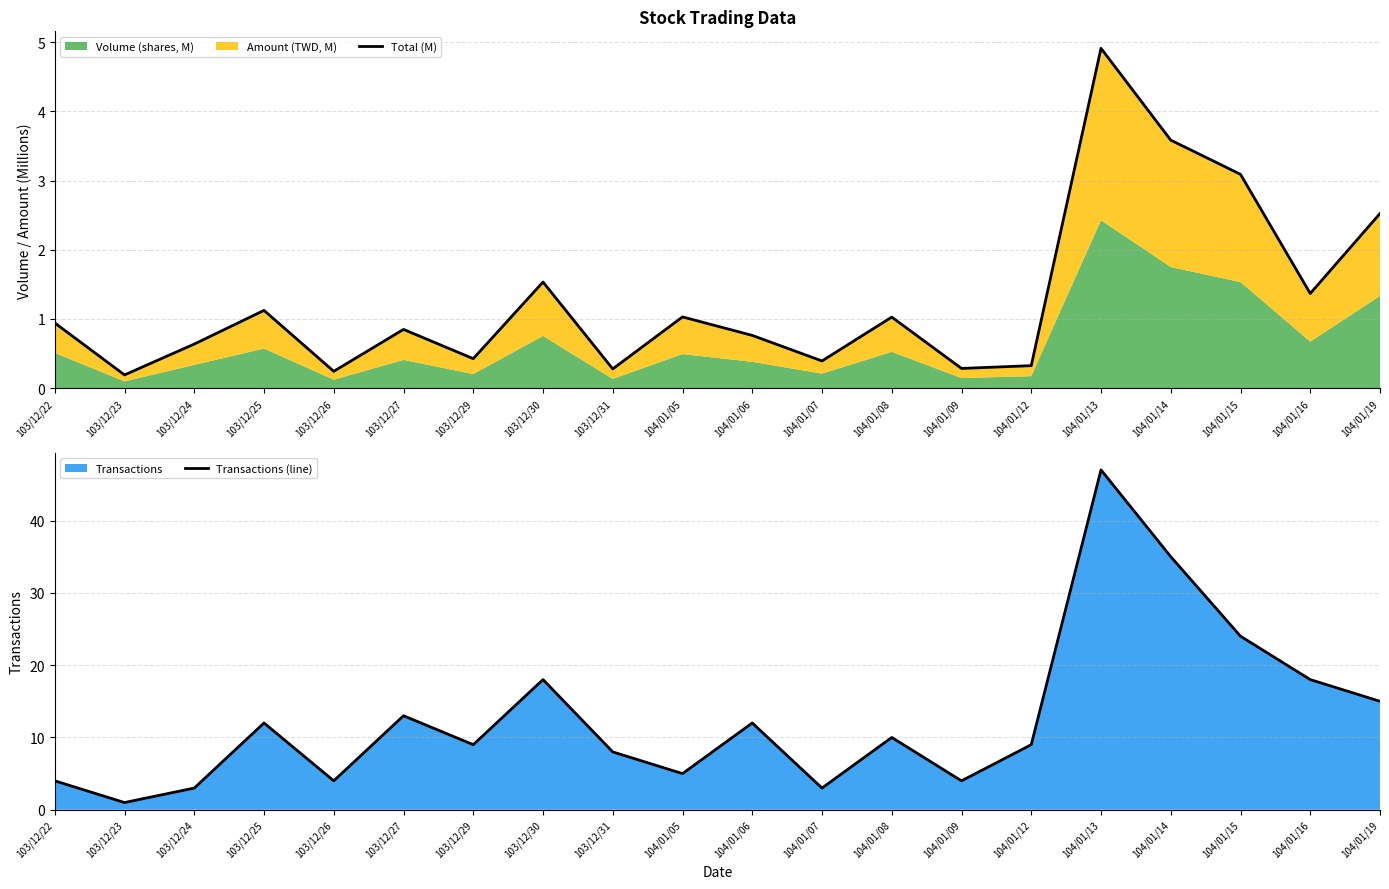

What is the difference between the highest and lowest values at 103/12/31?

7.7